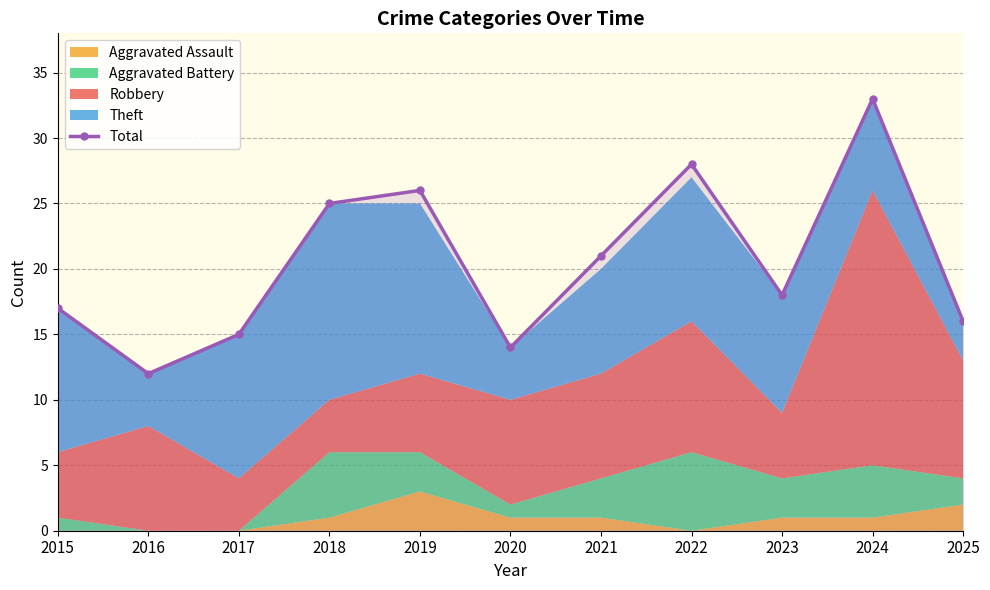

The chart shows a value of 9 at 2023. True or false?

False